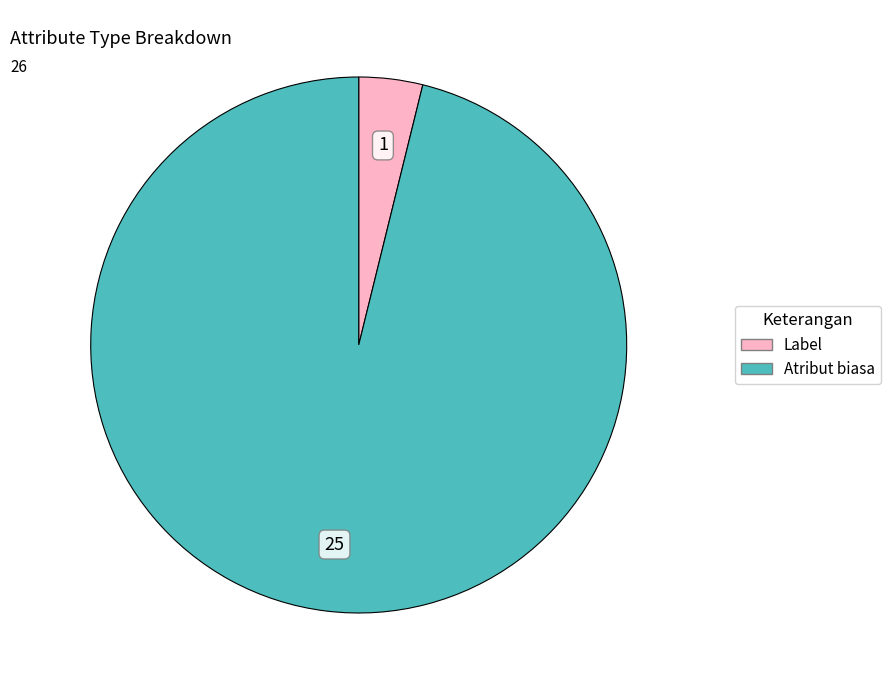

Combined, do Label and Atribut biasa account for over 50%?

Yes